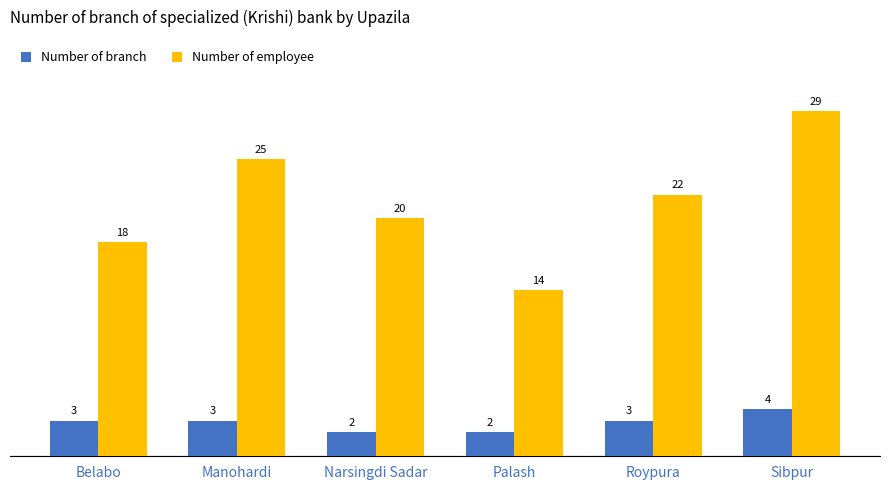

What are all the series names shown in the legend?

Number of branch, Number of employee